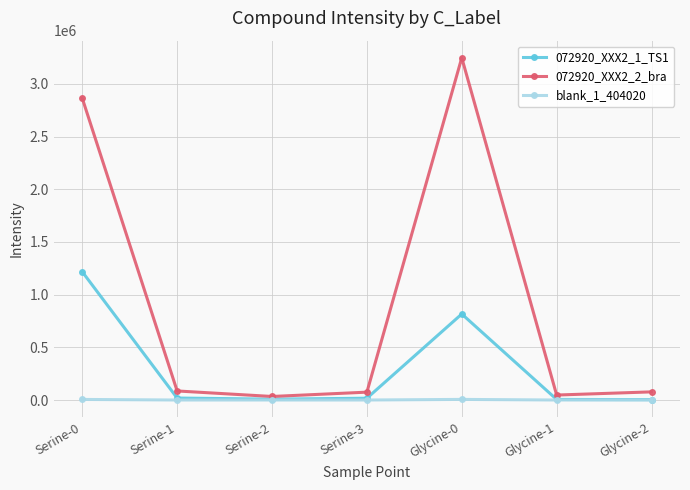

The blank_1_404020 series shows 0.0 at Glycine-2. True or false?

True